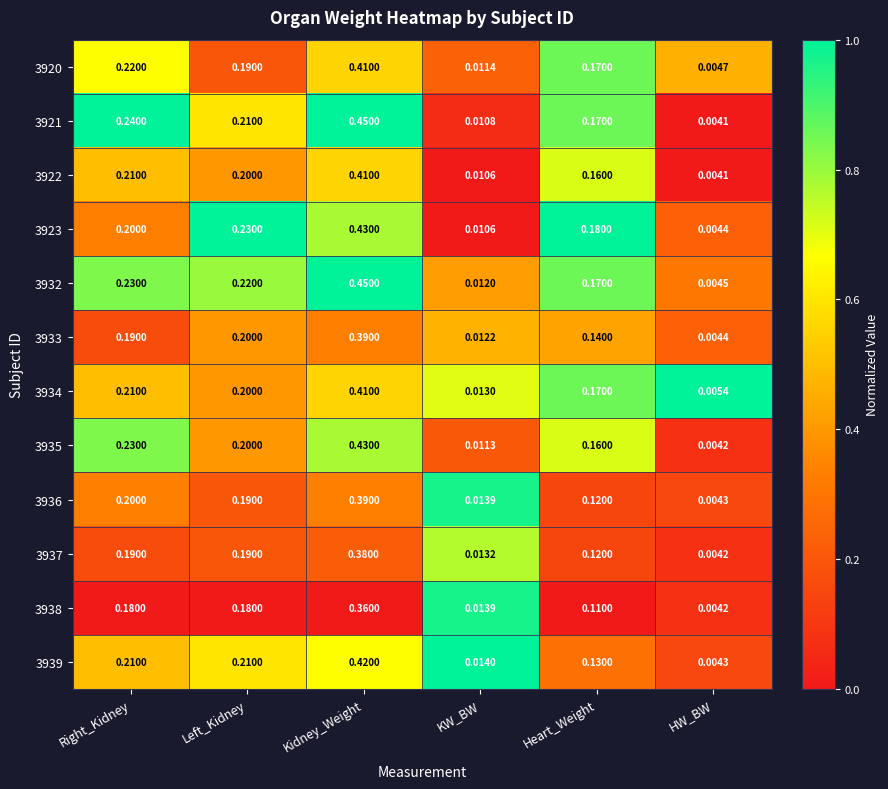

Which label corresponds to the smallest value in the chart?

HW_BW